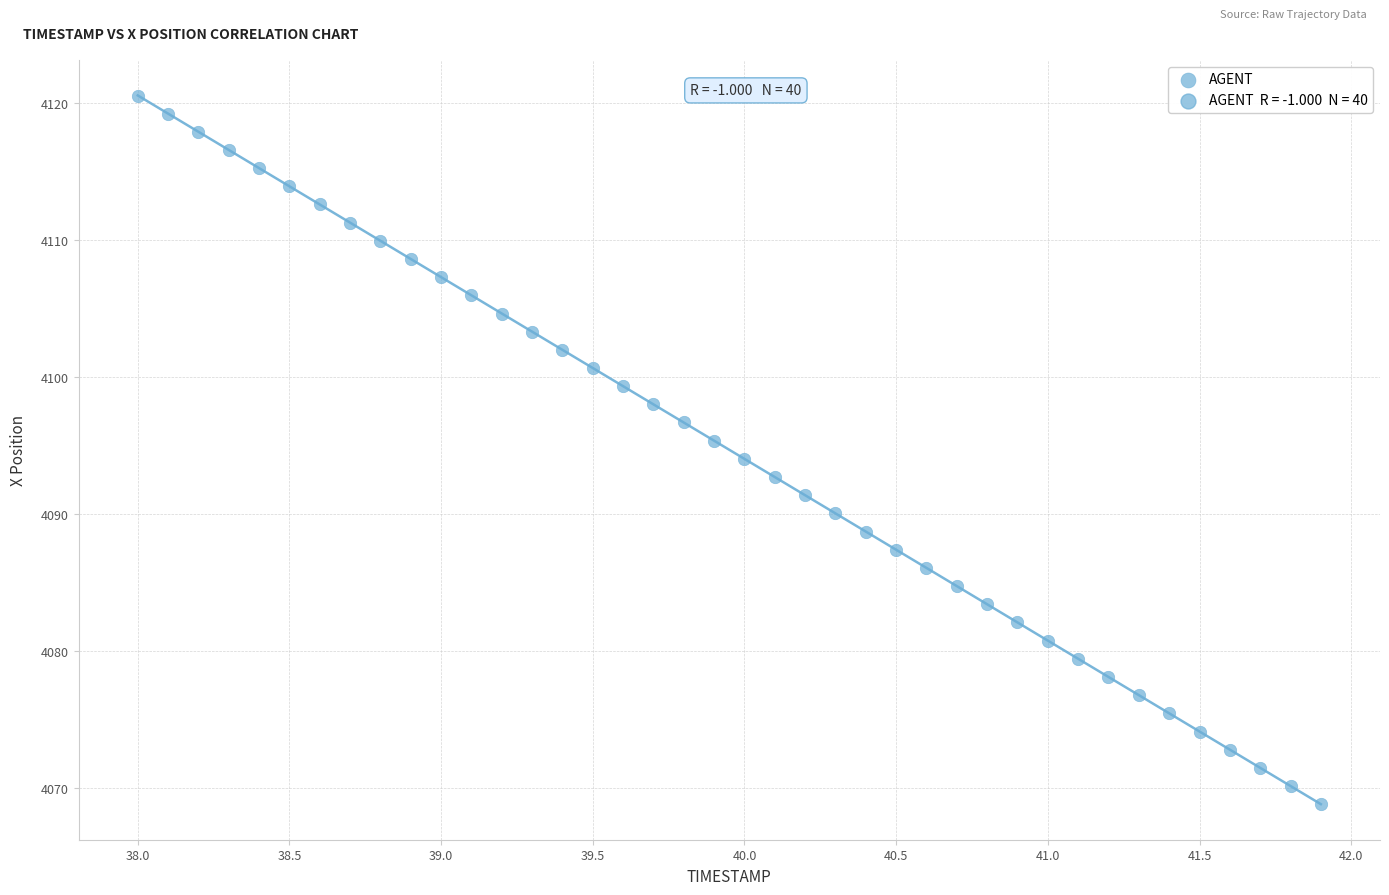

What is the range of X values (max minus min)?

3.9